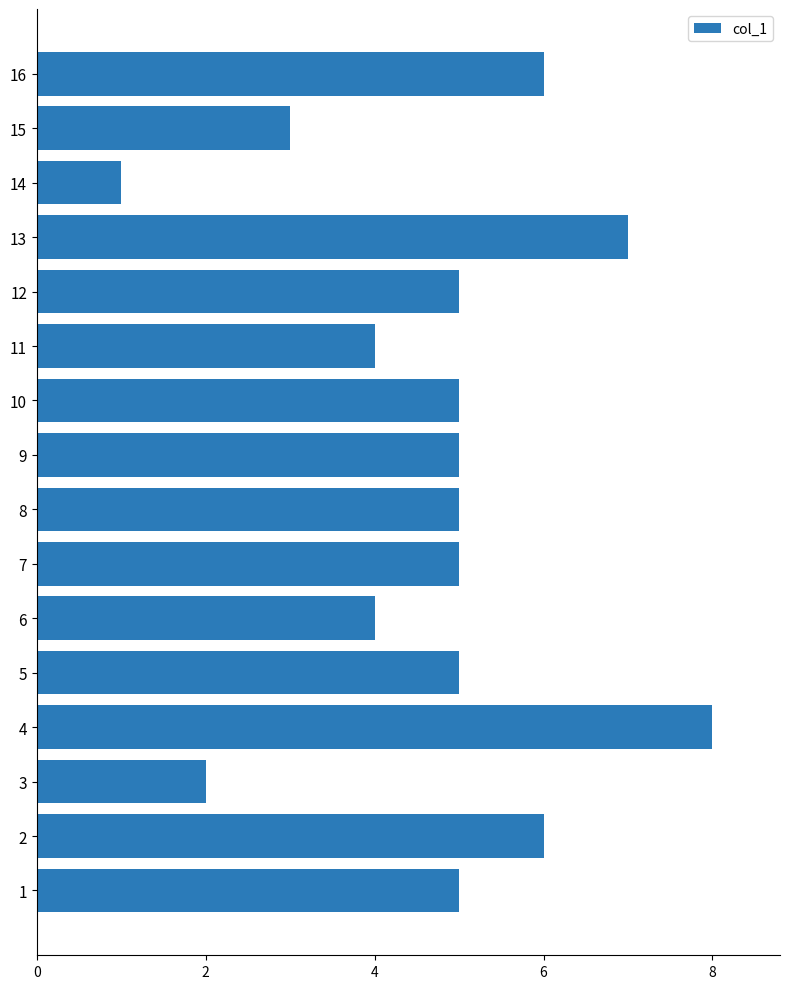

What is the difference between the maximum and minimum values?

7